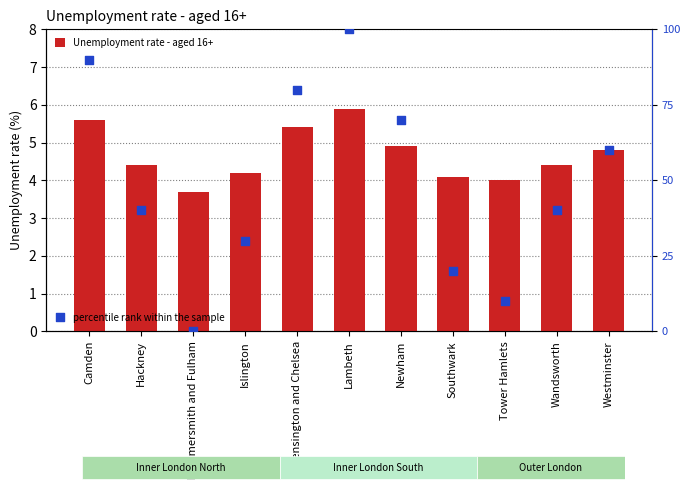

Which series has the widest spread of Y values?

percentile rank within the sample